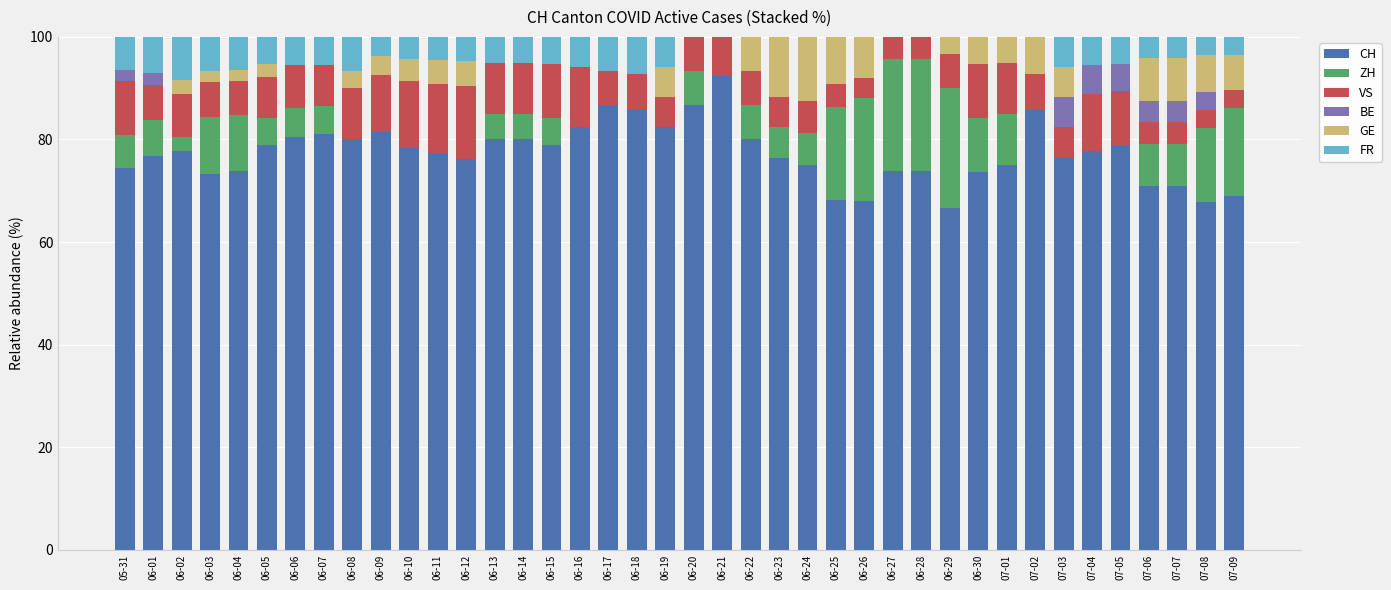

What is the sum of all CH values?

3093.3